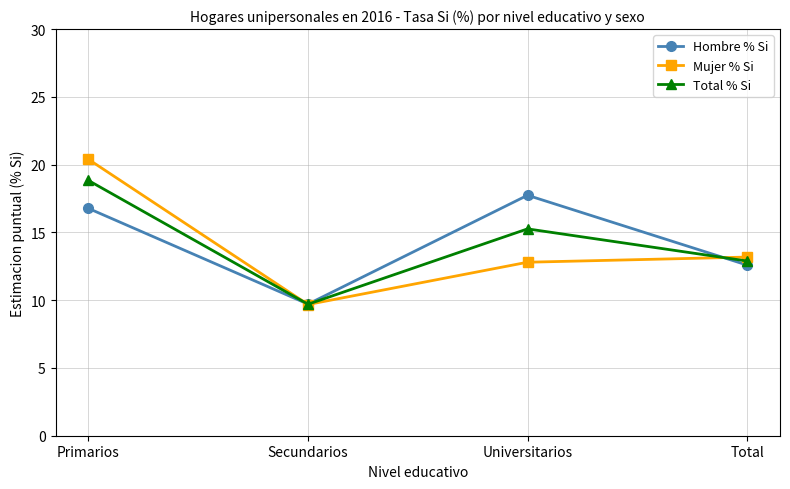

List the labels in order of Total % Si value, largest first.

Primarios, Universitarios, Total, Secundarios